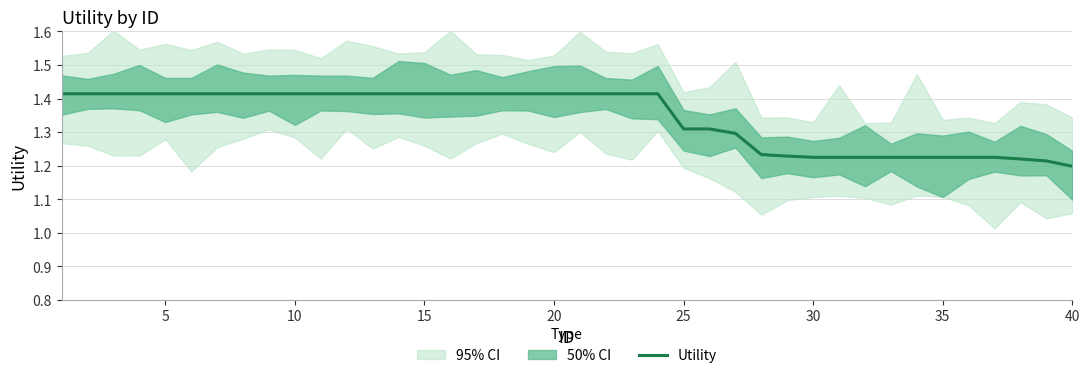

The Utility series shows 0.8 at 25. True or false?

False